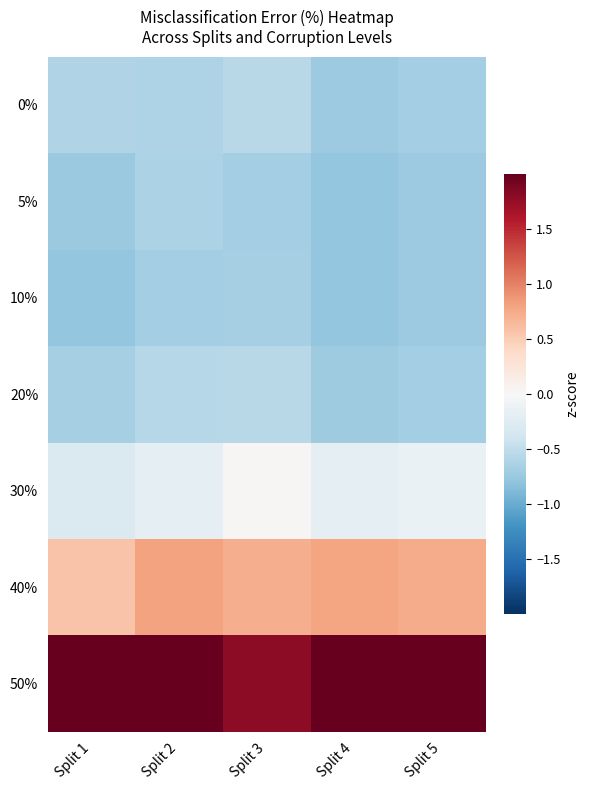

What is the greatest value displayed?

2.3